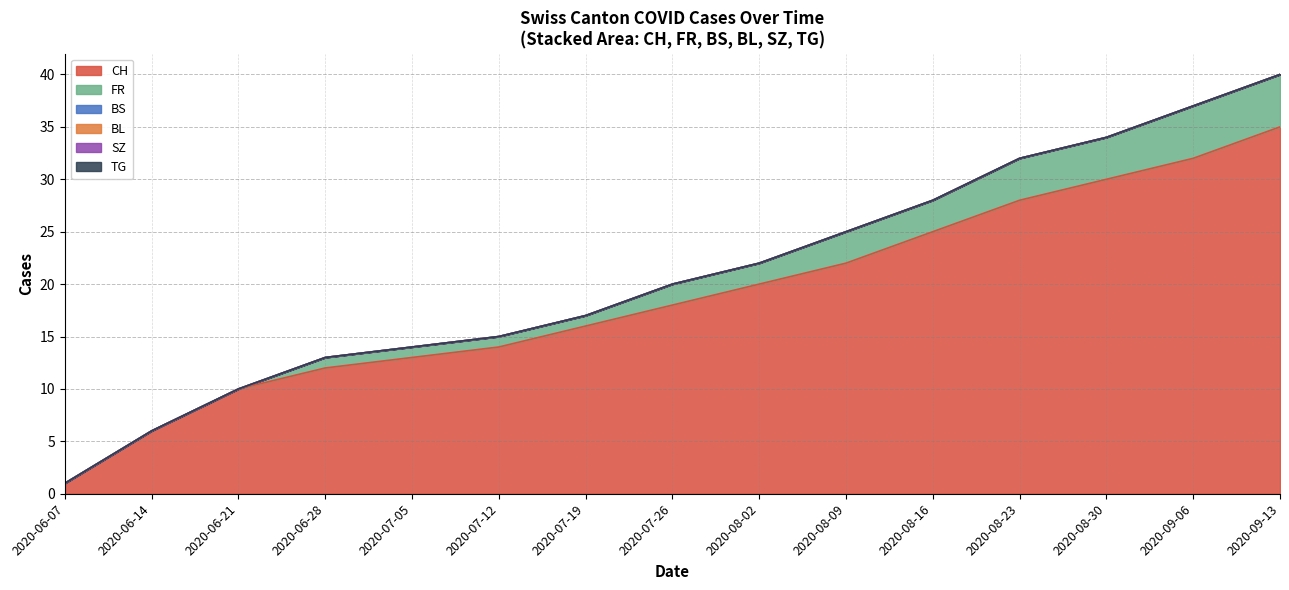

True or false: BL and CH cross at least once.

False